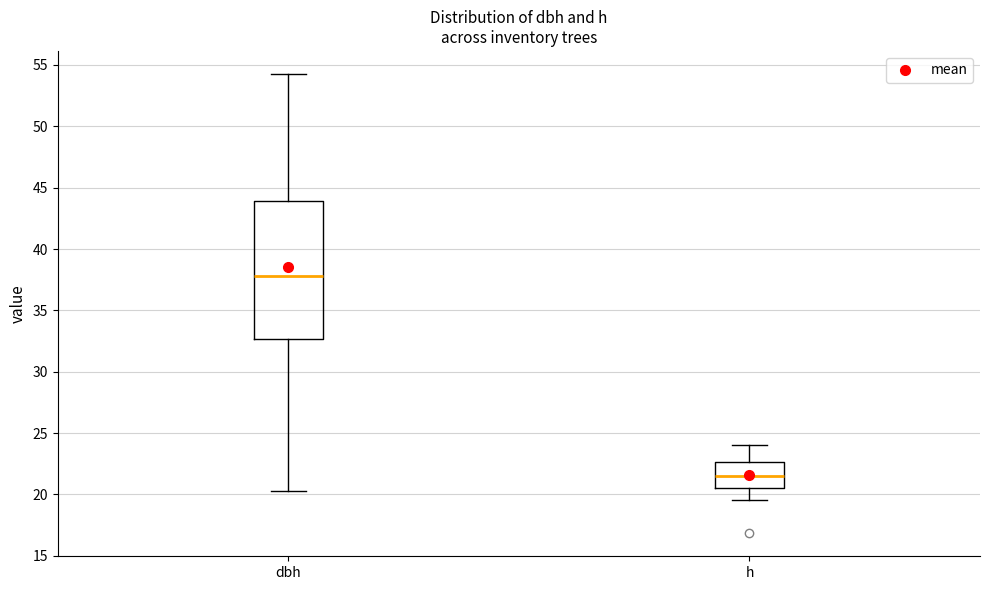

Comparing the boxes themselves (not the whiskers), which one is the tallest?

dbh